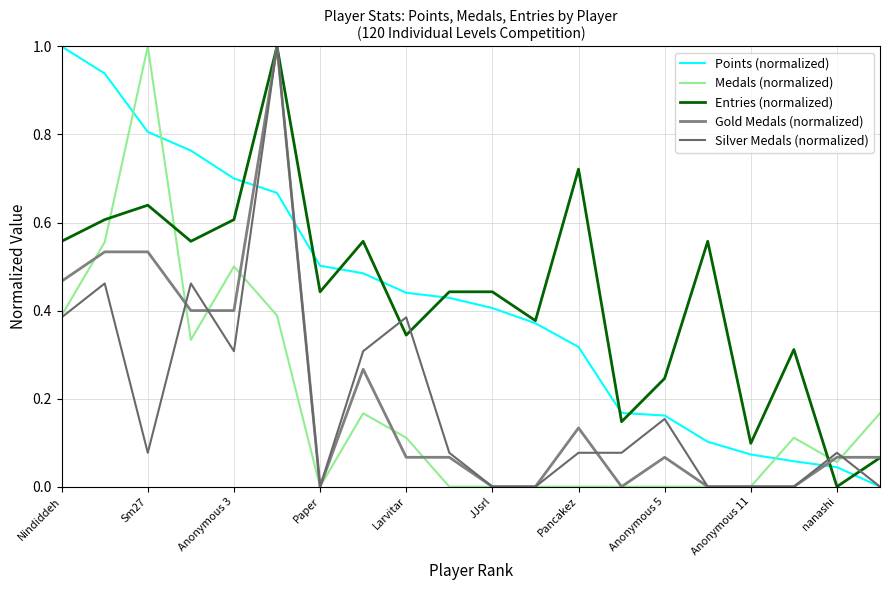

What is the difference between the second highest and second lowest values in the Gold Medals (normalized) series?

0.5